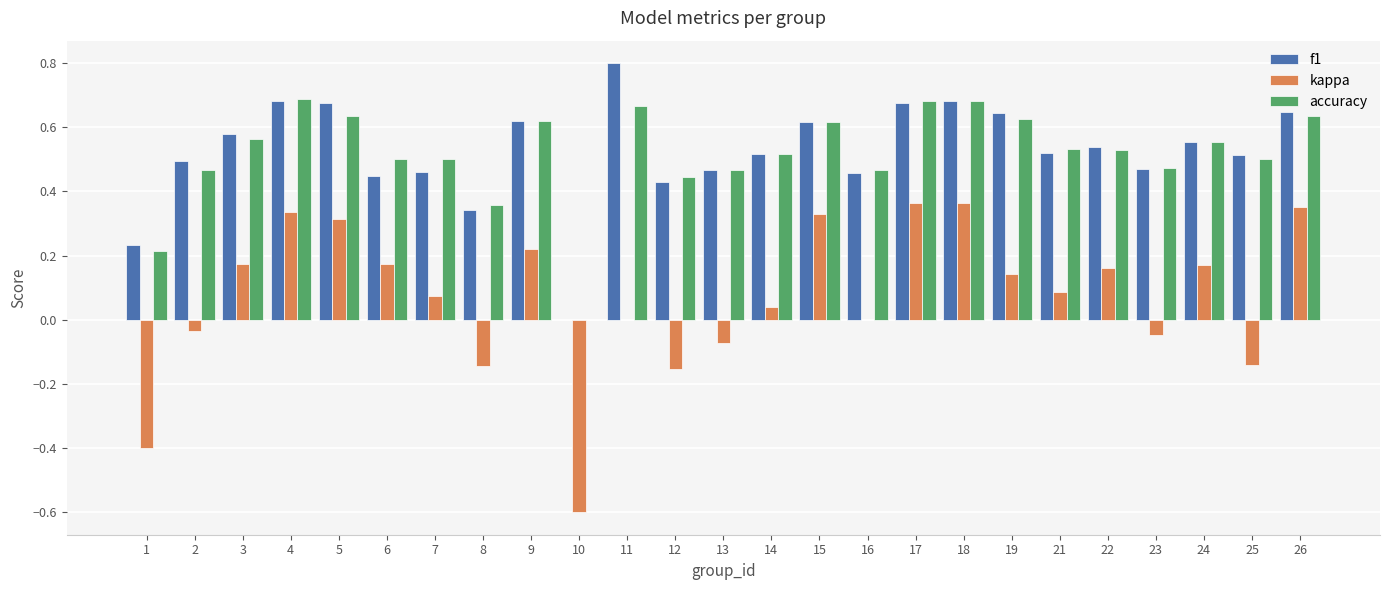

How many values in the f1 series exceed 0?

24